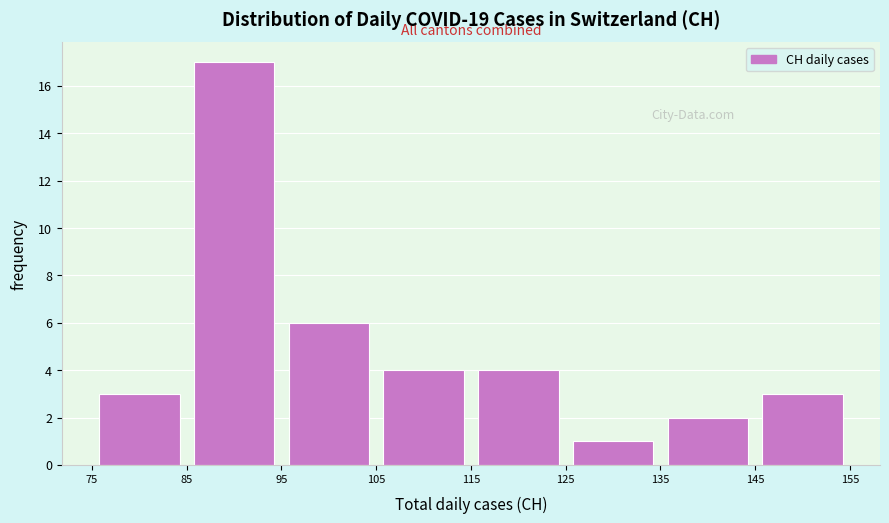

Reading left to right, transcribe this chart: for each bar, give the range it covers on the x-axis and its height. The values are not printed on the chart, so give them approximately, as read against the axis.

75 to 85: 3
85 to 95: 17
95 to 105: 6
105 to 115: 4
115 to 125: 4
125 to 135: 1
135 to 145: 2
145 to 155: 3